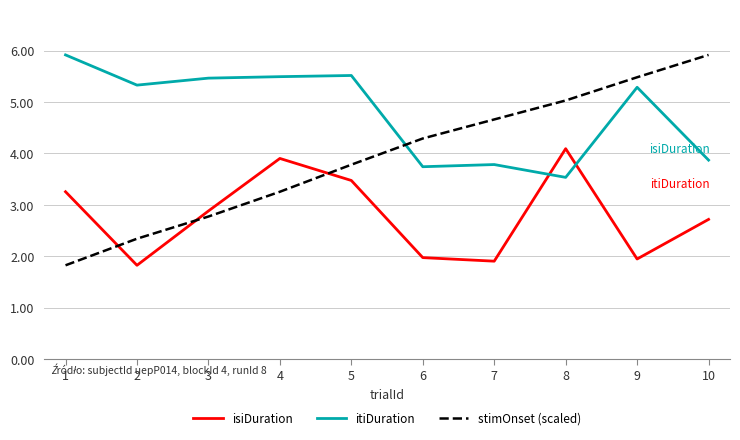

What is the spread (max minus min) of values at 6?

2.3